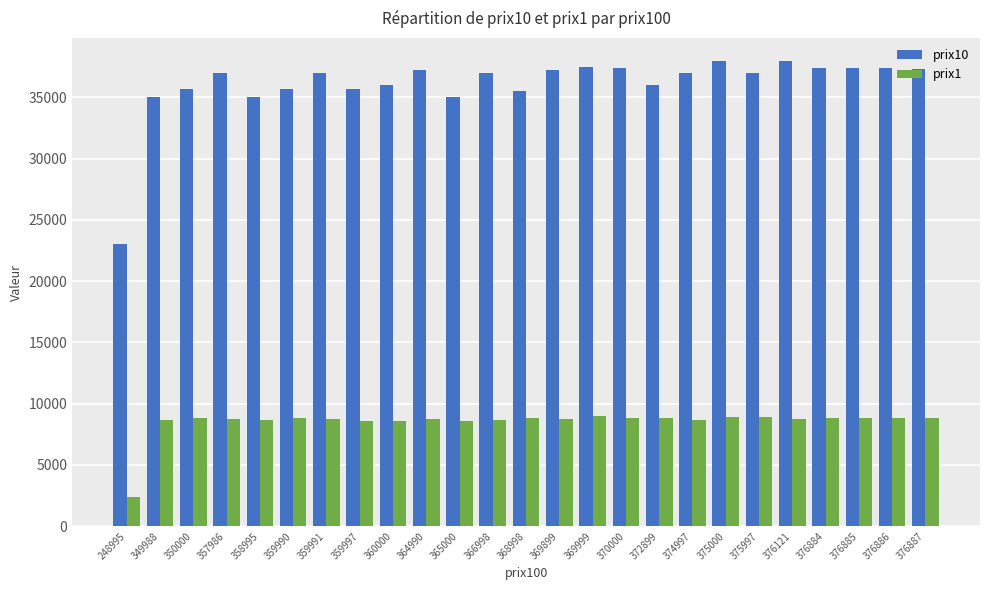

What is the approximate value of prix10 at 375997, to the nearest 50?

37000